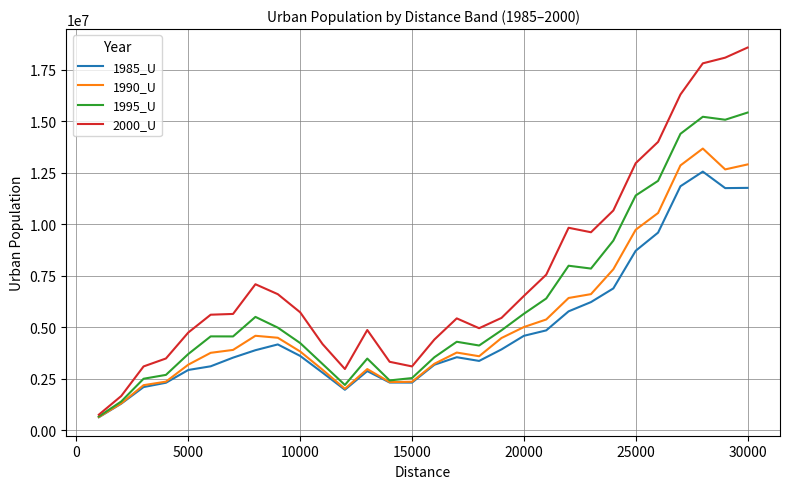

What is the difference between the maximum and minimum values in the 1985_U series?

11920578